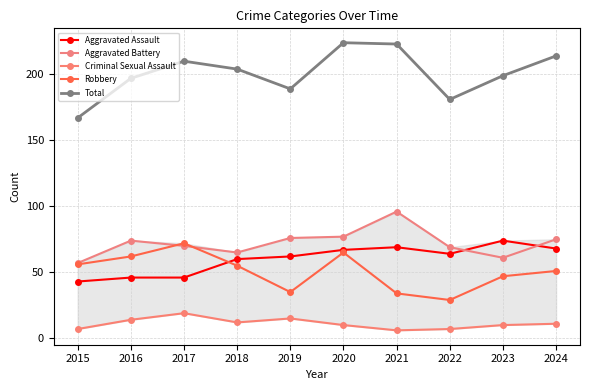

True or false: Total has more than 2 points higher than both neighbors.

False